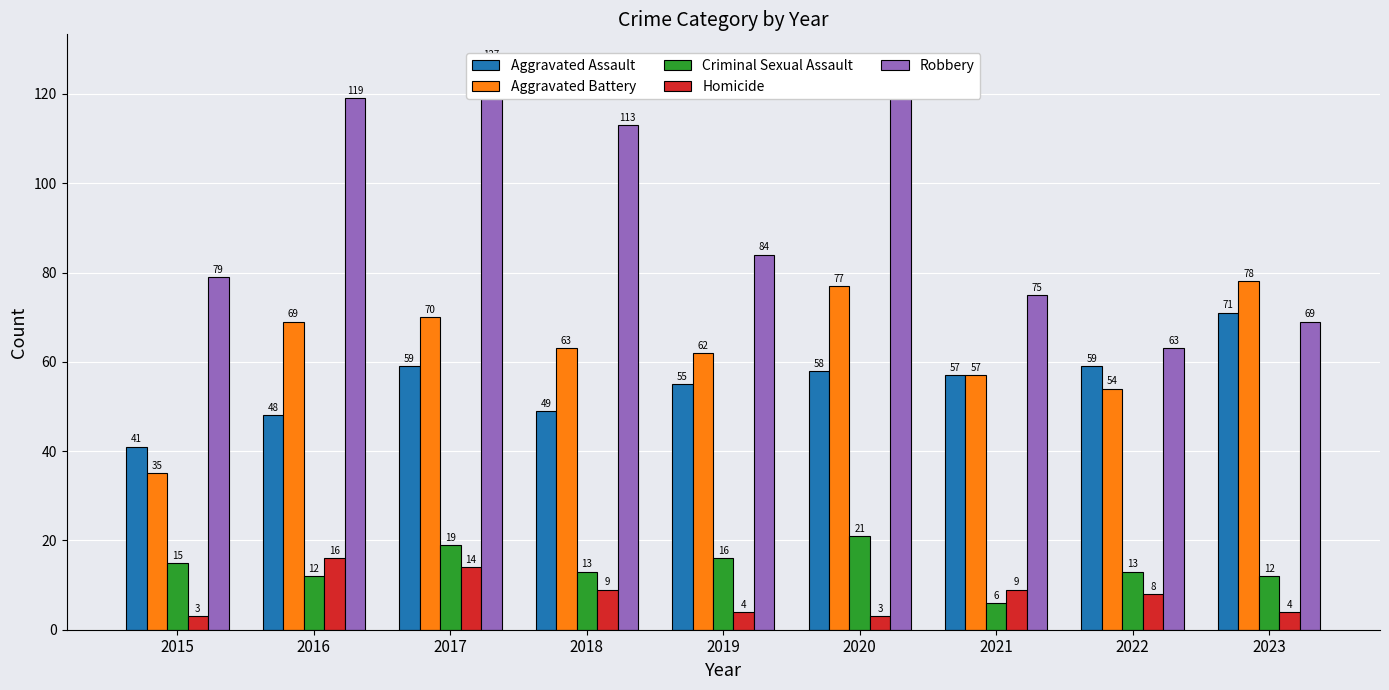

What are all the series names shown in the legend?

Aggravated Assault, Aggravated Battery, Criminal Sexual Assault, Homicide, Robbery